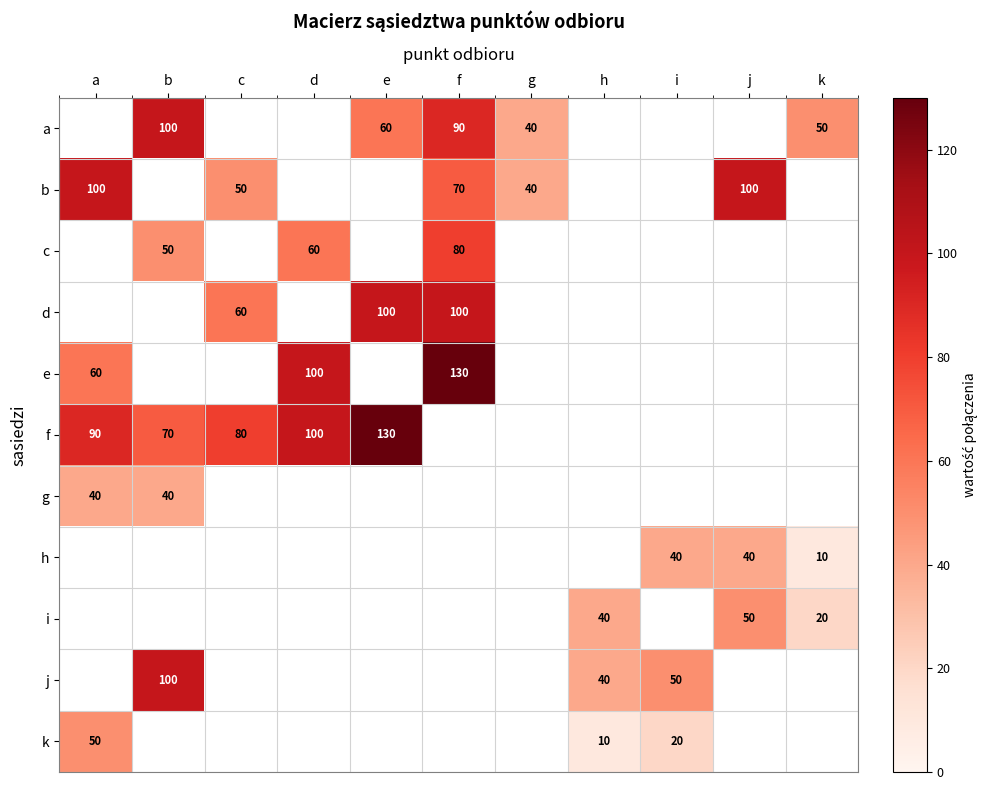

Is the value of j at i greater than the value of d at c?

No